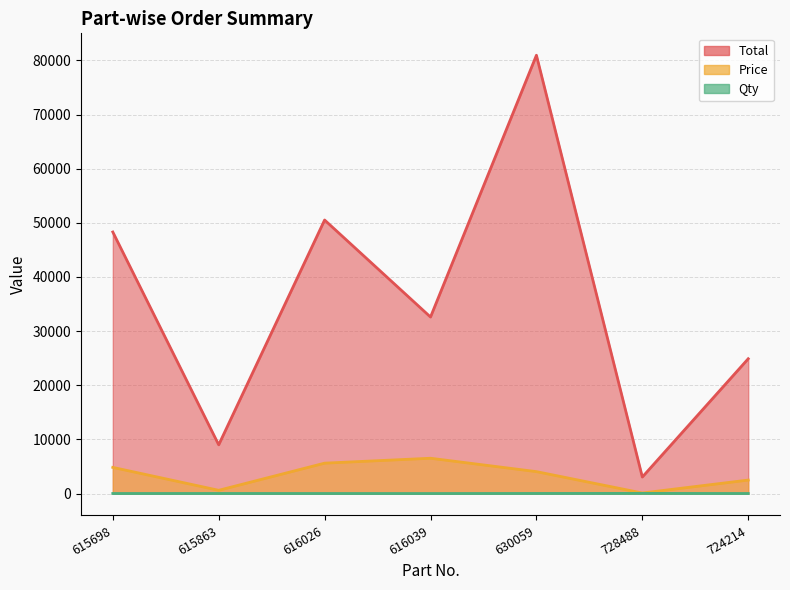

Reading left to right, list all the values displayed in this chart.

Total: 48310.0	9000.0	50526.0	32605.0	80960.0	3050.0	24900.0
Price: 4831.0	600.0	5614.0	6521.0	4048.0	100.0	2490.0
Qty: 10.0	15.0	9.0	5.0	20.0	30.5	10.0